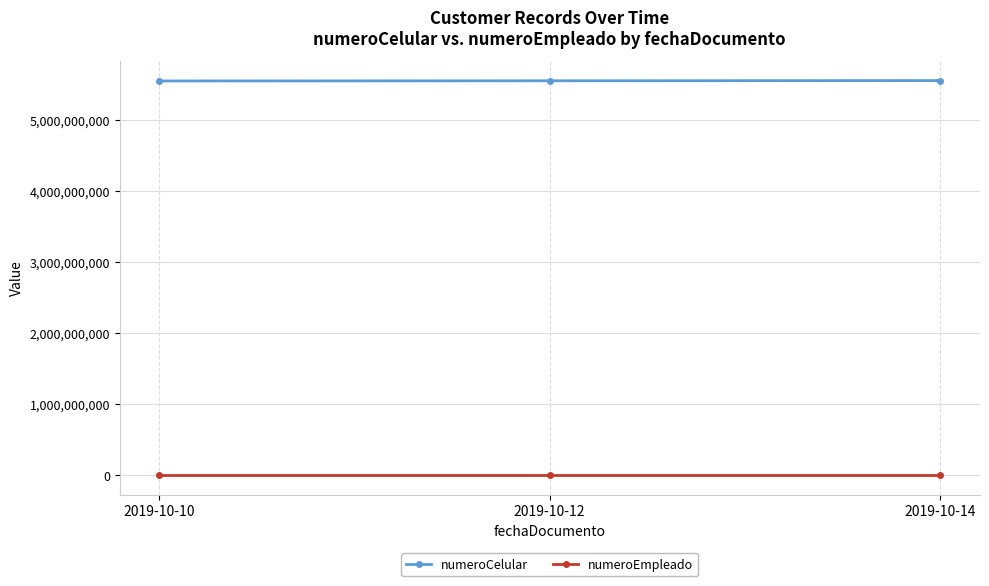

Is it true that numeroEmpleado equals 100102 at 2019-10-10?

True